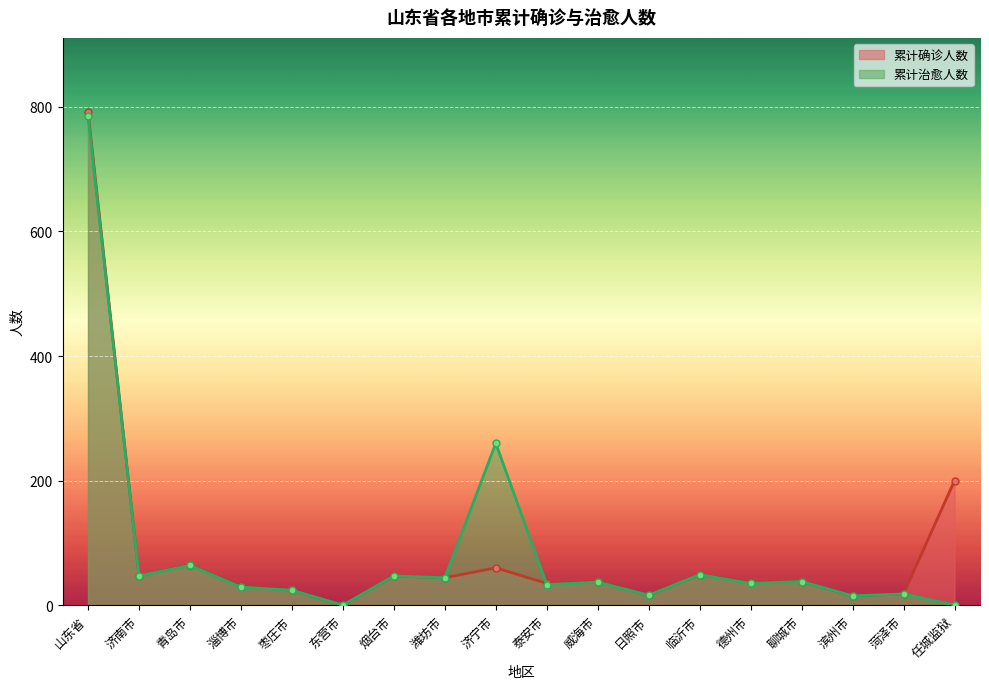

Rank the series by their average value, from lowest to highest.

累计治愈人数, 累计确诊人数